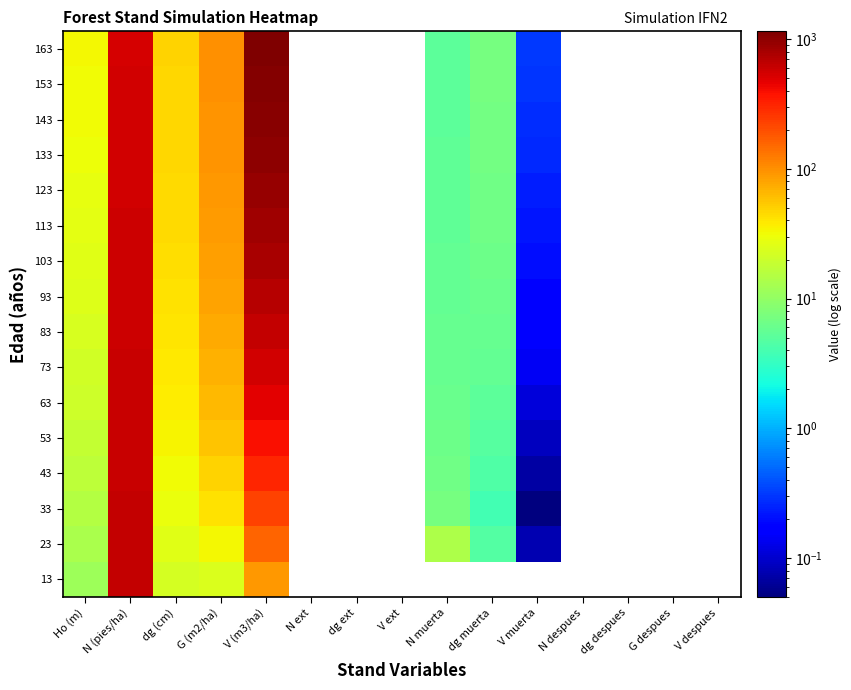

What is the total value across all series at N (pies/ha)?

9337.8